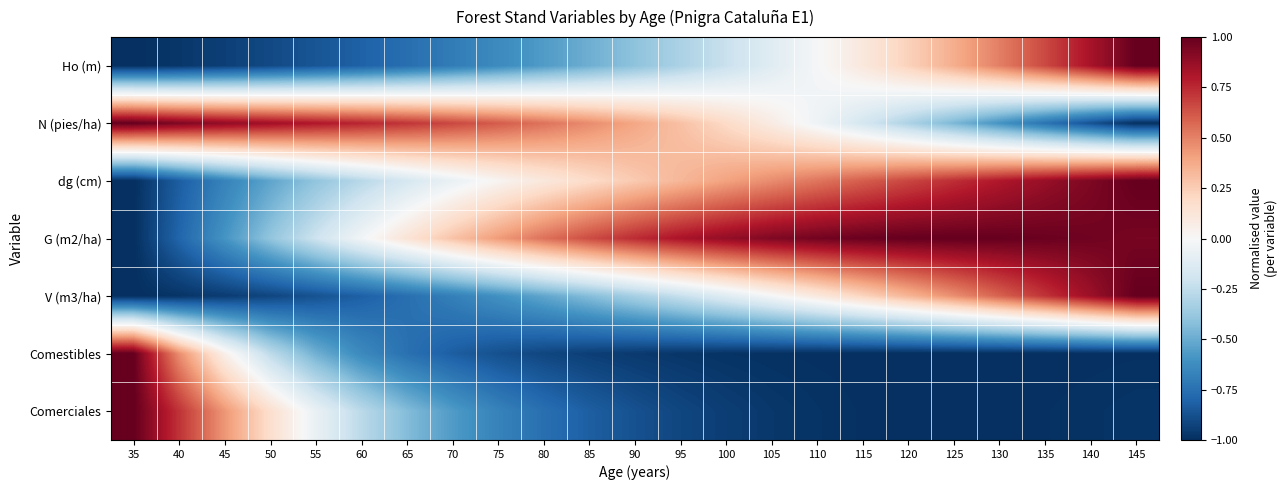

Reading right to left, transcribe all the data shown in this chart.

Ho (m): 145=1.0	140=0.8	135=0.7	130=0.5	125=0.4	120=0.2	115=0.1	110=-0.0	105=-0.1	100=-0.2	95=-0.3	90=-0.4	85=-0.5	80=-0.6	75=-0.6	70=-0.7	65=-0.8	60=-0.8	55=-0.9	50=-0.9	45=-0.9	40=-1.0	35=-1.0
N (pies/ha): 145=-1.0	140=-0.9	135=-0.7	130=-0.6	125=-0.5	120=-0.3	115=-0.2	110=-0.0	105=0.1	100=0.2	95=0.3	90=0.4	85=0.5	80=0.5	75=0.6	70=0.7	65=0.7	60=0.8	55=0.8	50=0.8	45=0.9	40=0.9	35=1.0
dg (cm): 145=1.0	140=0.9	135=0.9	130=0.8	125=0.7	120=0.7	115=0.6	110=0.5	105=0.5	100=0.4	95=0.3	90=0.3	85=0.2	80=0.1	75=0.0	70=-0.1	65=-0.2	60=-0.3	55=-0.4	50=-0.5	45=-0.7	40=-0.8	35=-1.0
G (m2/ha): 145=1.0	140=1.0	135=1.0	130=1.0	125=1.0	120=1.0	115=1.0	110=1.0	105=0.9	100=0.9	95=0.8	90=0.7	85=0.7	80=0.5	75=0.4	70=0.3	65=0.1	60=-0.0	55=-0.2	50=-0.4	45=-0.6	40=-0.8	35=-1.0
V (m3/ha): 145=1.0	140=0.9	135=0.7	130=0.6	125=0.5	120=0.3	115=0.2	110=0.1	105=-0.0	100=-0.1	95=-0.2	90=-0.3	85=-0.4	80=-0.5	75=-0.6	70=-0.7	65=-0.8	60=-0.8	55=-0.9	50=-0.9	45=-1.0	40=-1.0	35=-1.0
Comestibles: 145=-1.0	140=-1.0	135=-1.0	130=-1.0	125=-1.0	120=-1.0	115=-1.0	110=-1.0	105=-1.0	100=-1.0	95=-1.0	90=-1.0	85=-0.9	80=-0.9	75=-0.9	70=-0.8	65=-0.7	60=-0.6	55=-0.5	50=-0.3	45=0.1	40=0.5	35=1.0
Comerciales: 145=-1.0	140=-1.0	135=-1.0	130=-1.0	125=-1.0	120=-1.0	115=-1.0	110=-1.0	105=-1.0	100=-0.9	95=-0.9	90=-0.9	85=-0.8	80=-0.8	75=-0.7	70=-0.6	65=-0.4	60=-0.3	55=-0.1	50=0.2	45=0.4	40=0.7	35=1.0